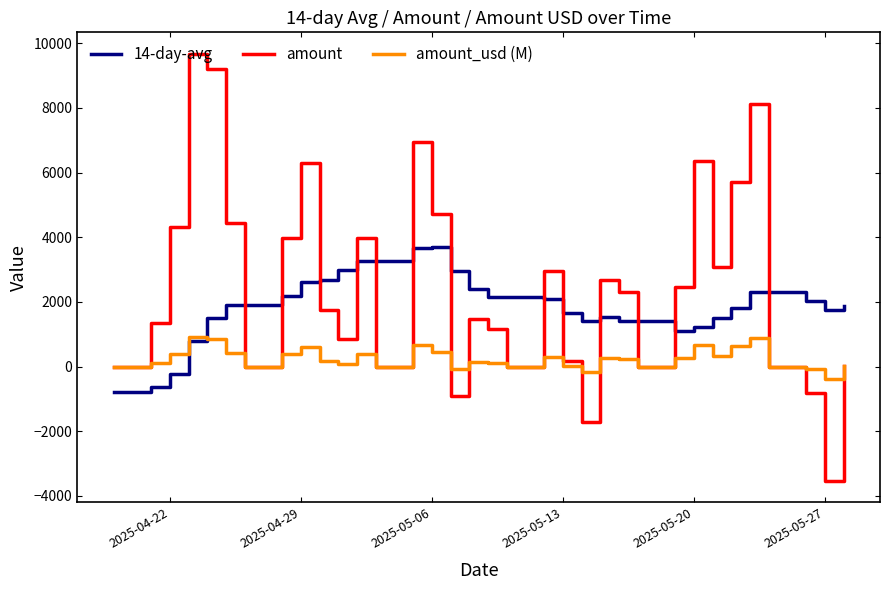

Which series ends up on top after the final intersection of 14-day-avg and amount?

14-day-avg